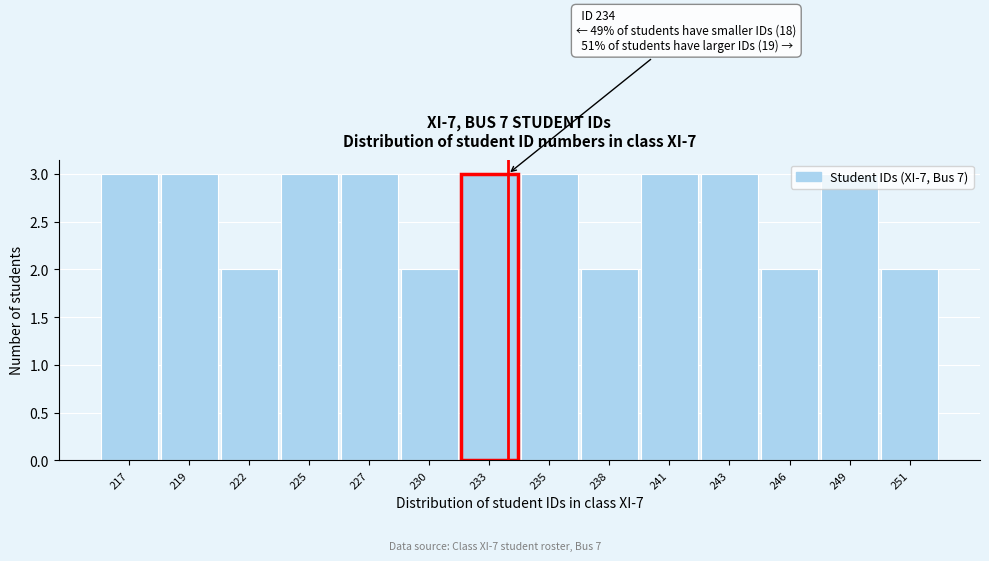

What is the ratio of the value at 230 to the value at 217?

0.7